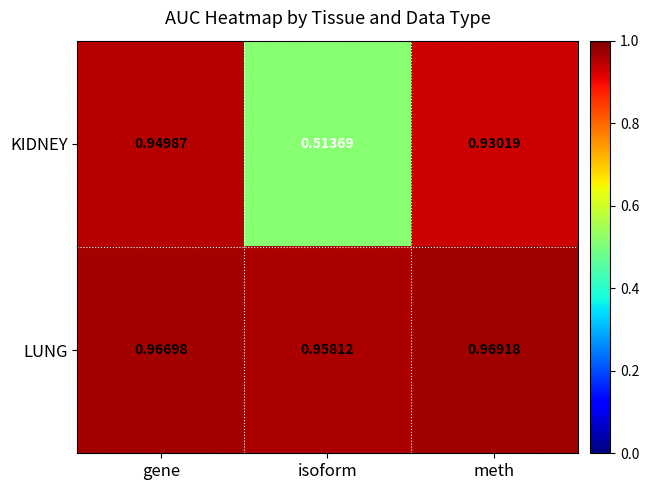

At which category is the sum across all series the highest?

gene